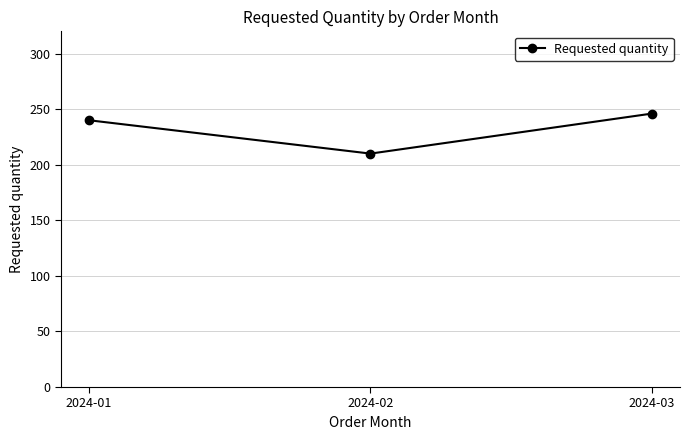

What is the value of the 3rd point from the left?

246